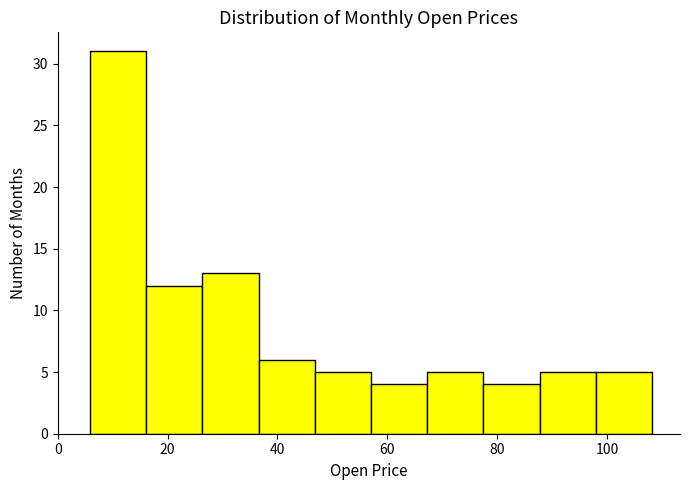

How tall is the bar that spans 78 to 88 on the x-axis? Neither the bar edges nor the heights are printed on the chart, so give them approximately, as read against the axes.

4